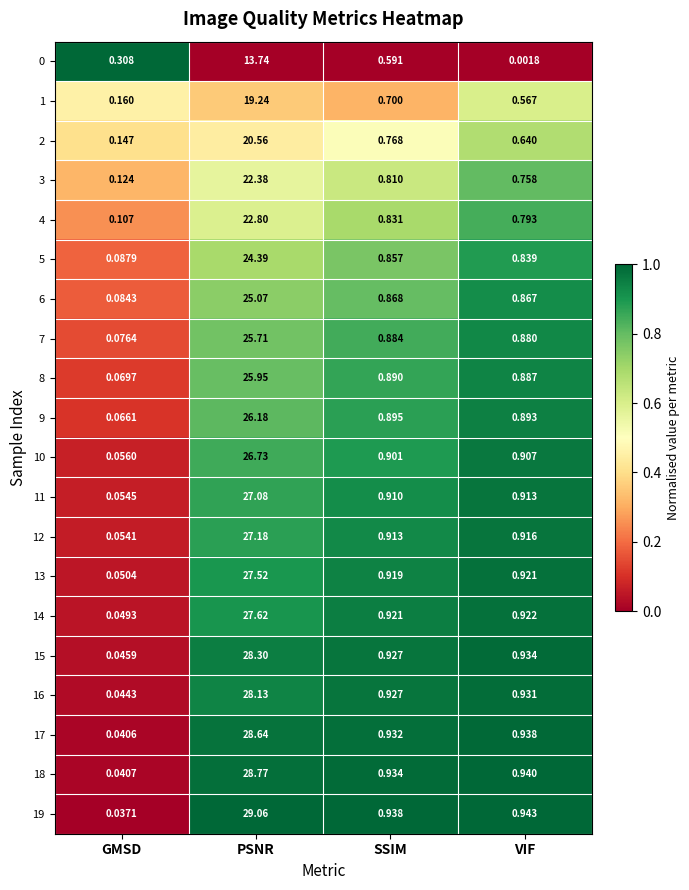

At which label does 16 reach its peak?

PSNR